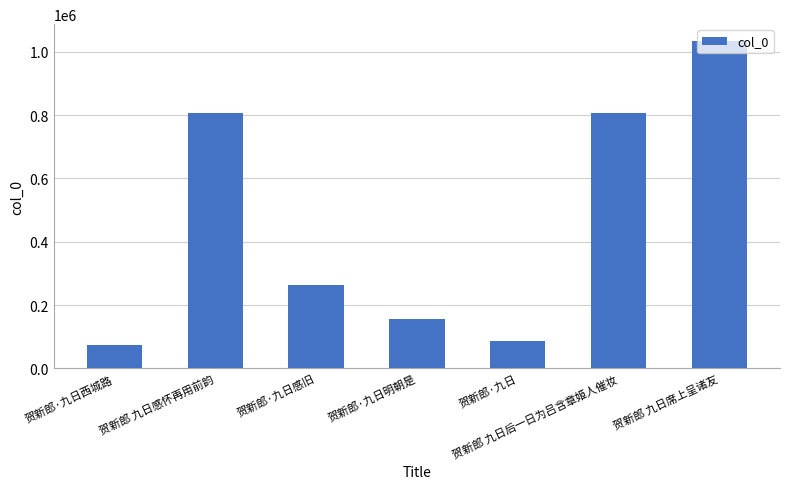

Where does the data first go above 263932?

贺新郎 九日感怀再用前韵